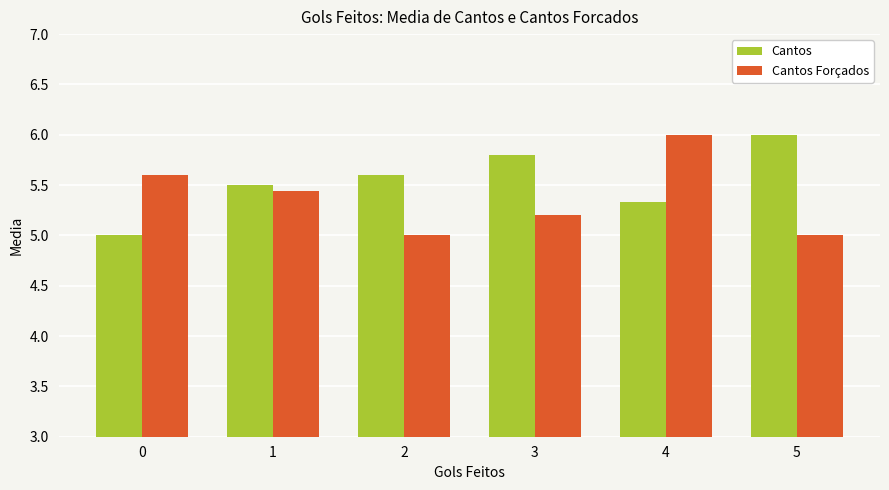

Which series has the largest total across all categories?

Cantos